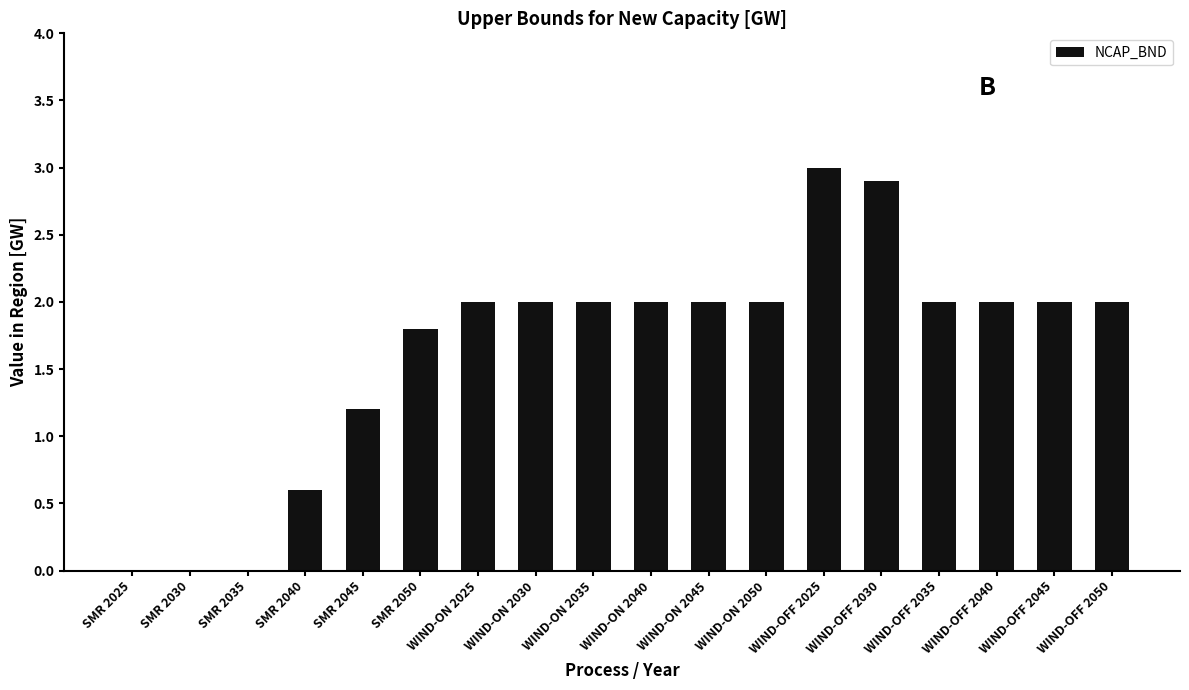

What is the change in value from SMR 2040 to WIND-OFF 2025?

+2.4